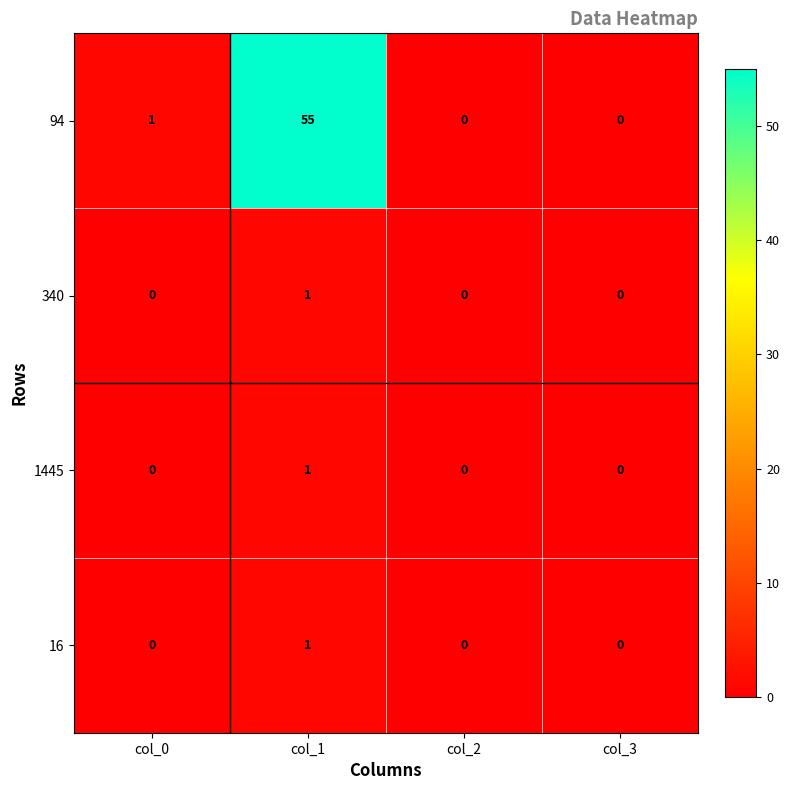

How many series are shown in this chart?

4